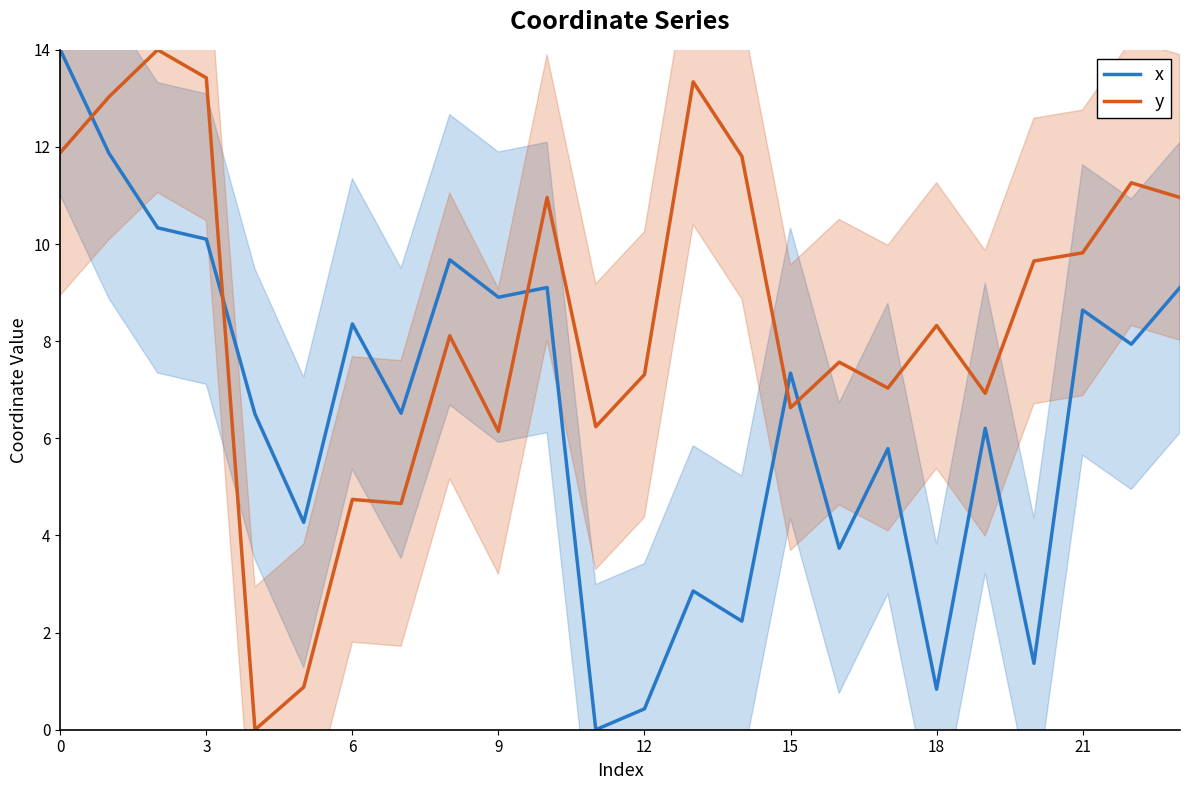

Reading right to left, transcribe all the data shown in this chart.

x: 9.1	7.9	8.6	1.4	6.2	0.8	5.8	3.7	7.3	2.2	2.9	0.4	0.0	9.1	8.9	9.7	6.5	8.4	4.3	6.5	10.1	10.3	11.9	14.0
y: 11.0	11.3	9.8	9.7	6.9	8.3	7.0	7.6	6.6	11.8	13.3	7.3	6.2	11.0	6.1	8.1	4.7	4.7	0.9	0.0	13.4	14.0	13.0	11.9